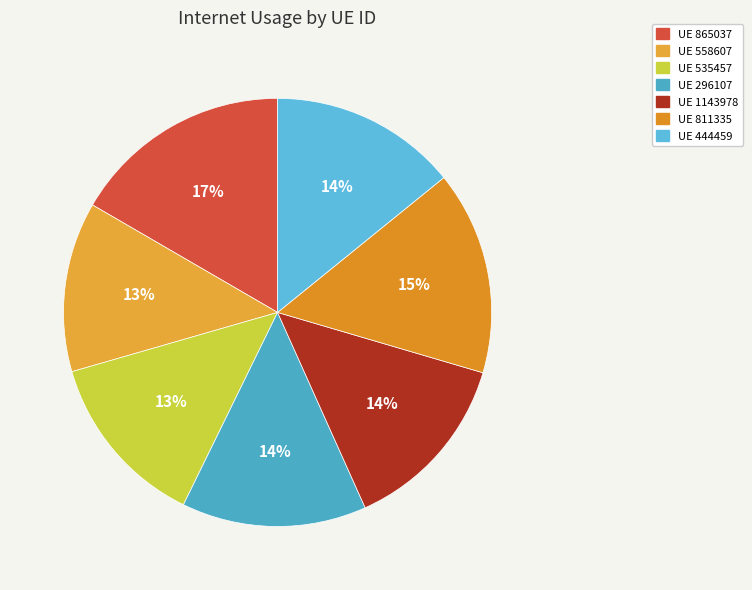

Count the number of slices in the pie.

7